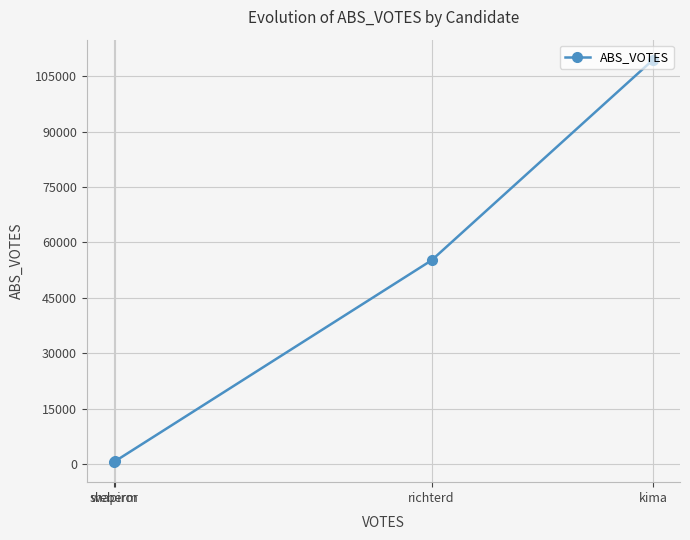

Between weberm and shapiror, which is larger?

weberm